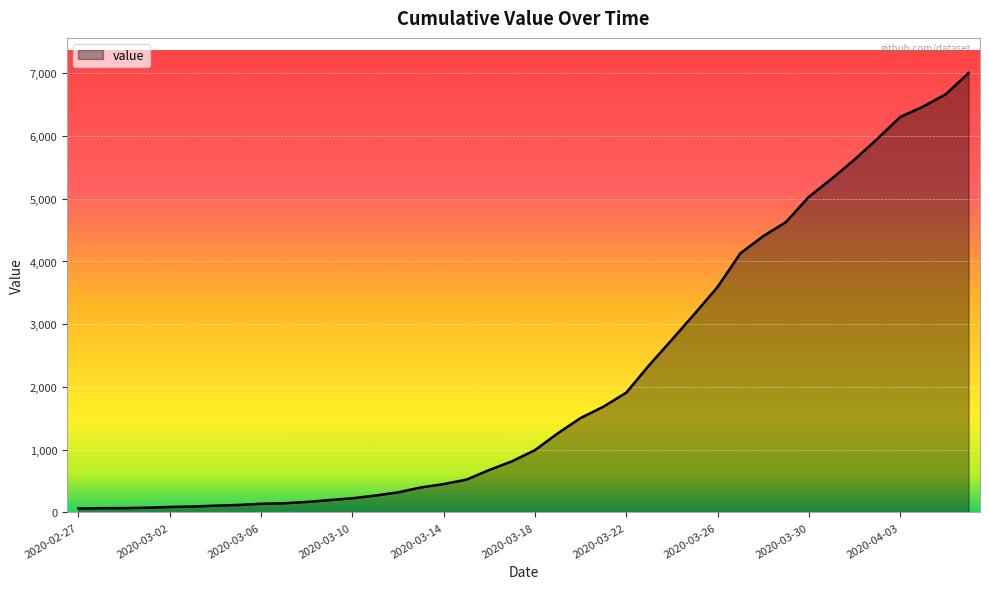

What is the difference between the maximum and minimum values?

6940